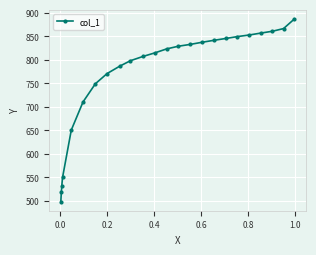

Reading right to left, what are all the values shown in this chart?

886.3	865.8	860.1	856.1	852.2	848.7	844.7	840.8	836.8	832.2	828.2	822.5	814.0	806.6	797.5	786.1	770.1	748.5	709.7	649.9	549.1	532.0	518.4	497.8